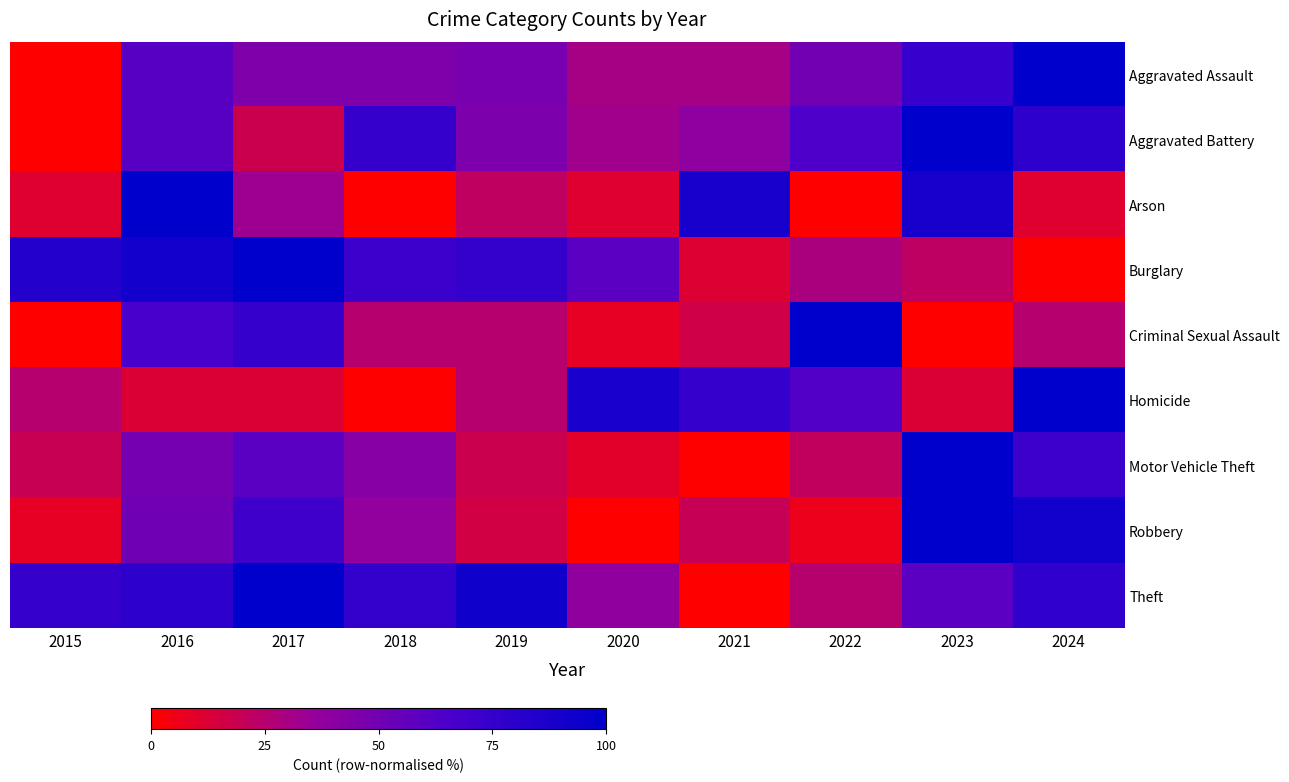

At 2020, list the series in order from largest to smallest.

Homicide, Burglary, Theft, Aggravated Battery, Aggravated Assault, Arson, Motor Vehicle Theft, Criminal Sexual Assault, Robbery